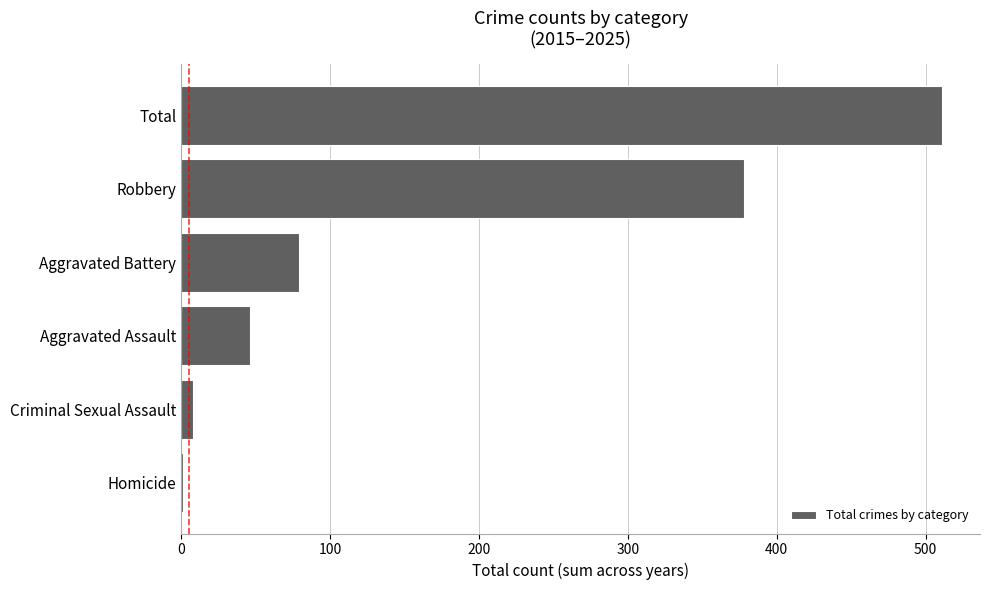

Which category has the highest value across all series?

Total